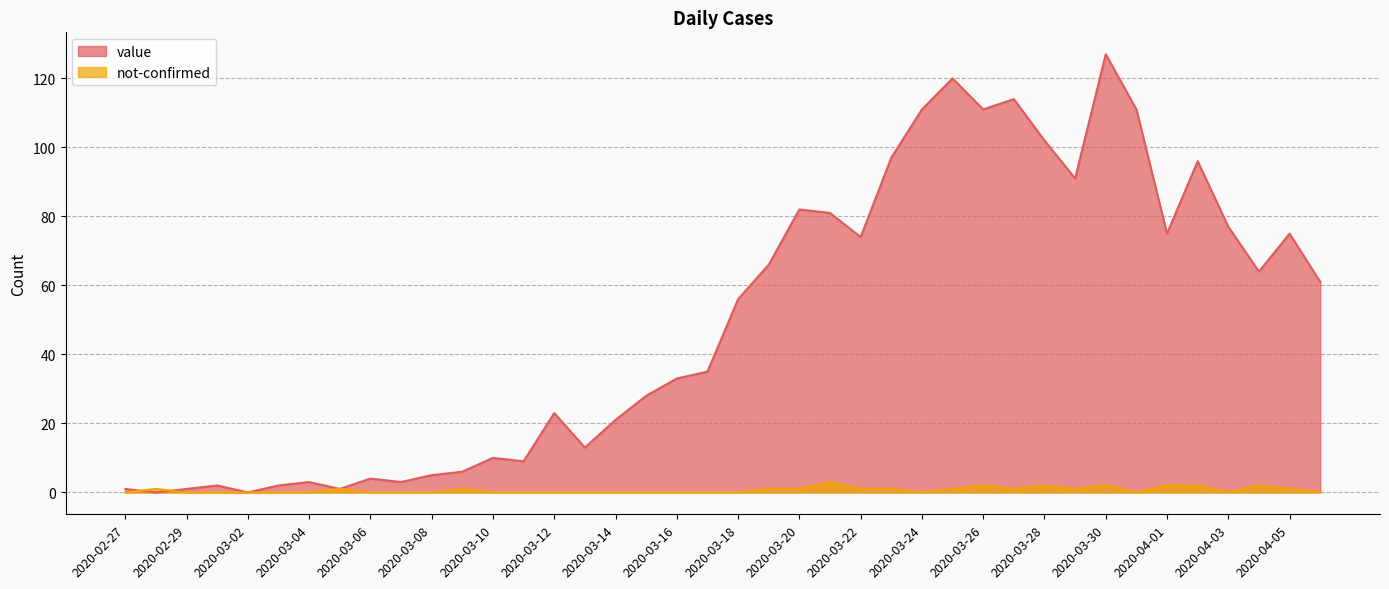

Rank the series by their average value, from highest to lowest.

value, not-confirmed